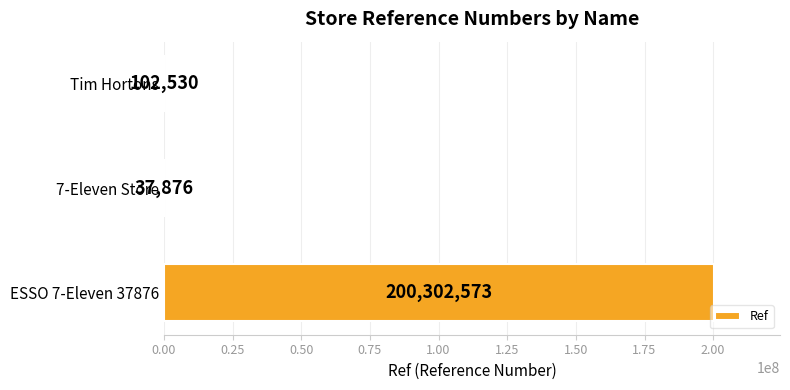

What is the sum of all values?

200442979